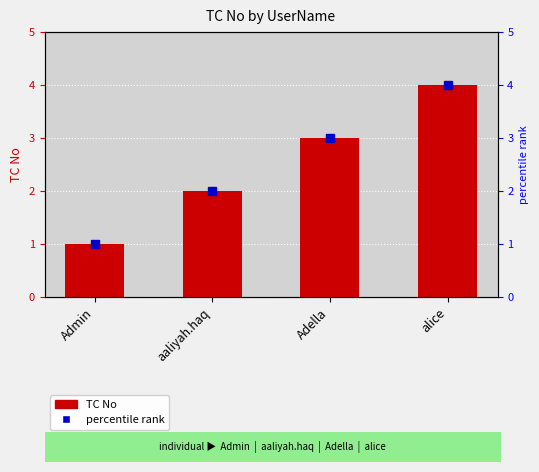

What is the smallest value displayed?

1